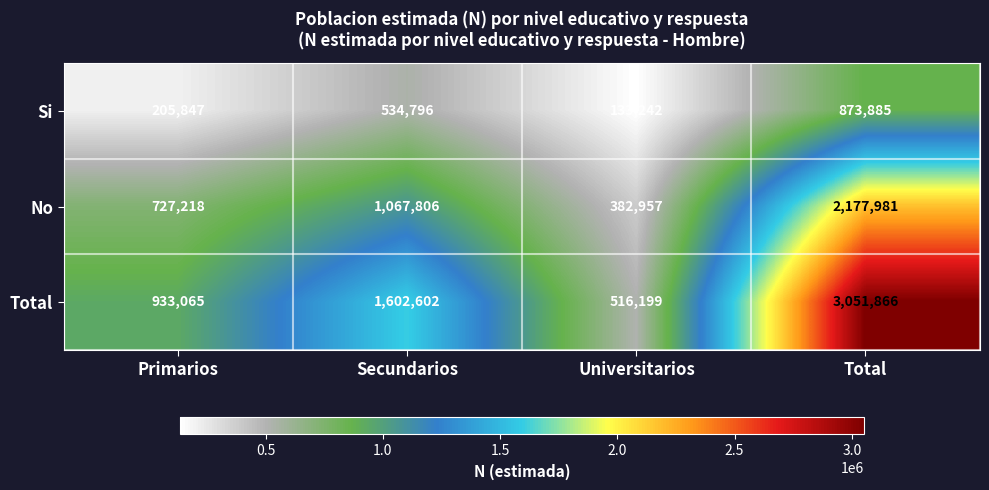

Which label corresponds to the largest value in the chart?

Total